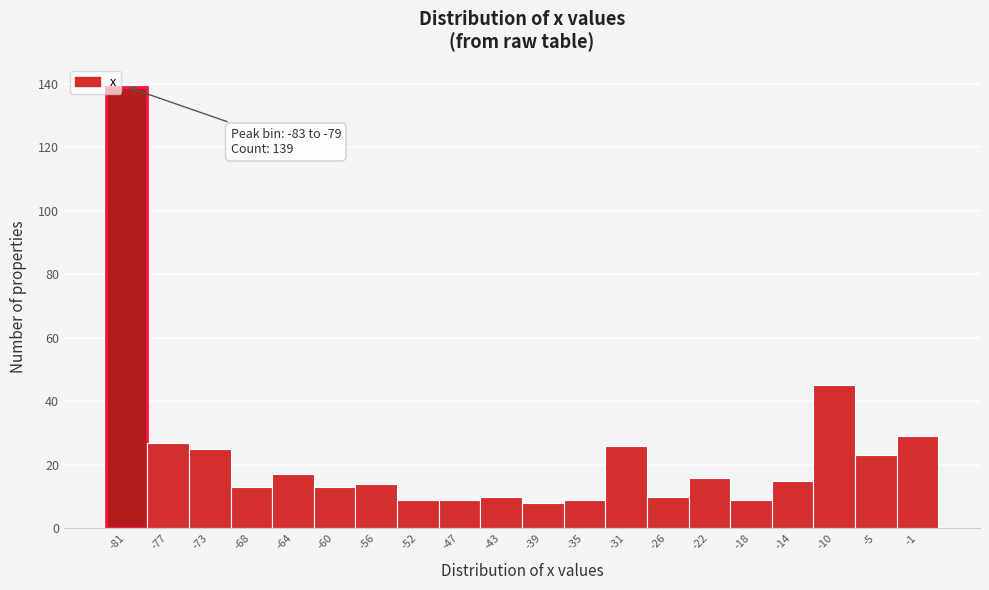

Which range on the x-axis has the tallest bar?

-83.0 to -79.0